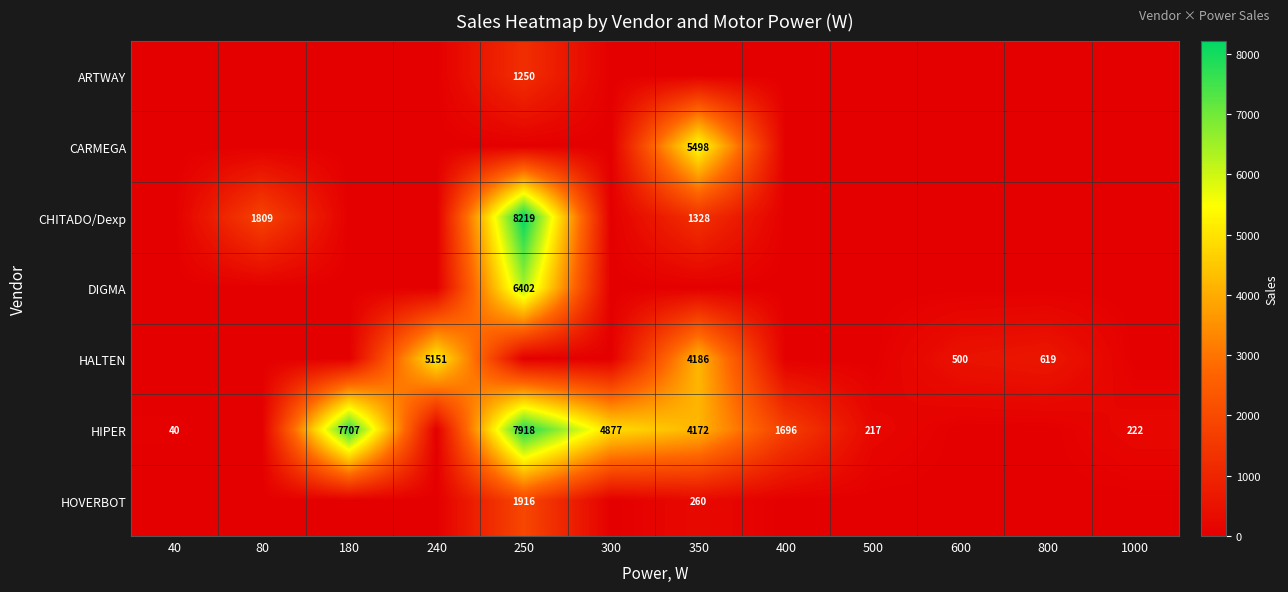

The value of HALTEN at 240 is 3172. True or false?

False